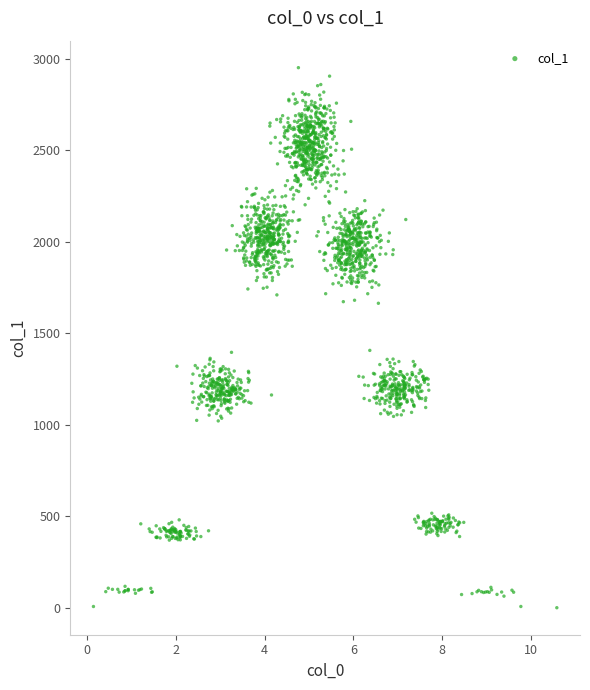

What is the range of X values (max minus min)?

10.4